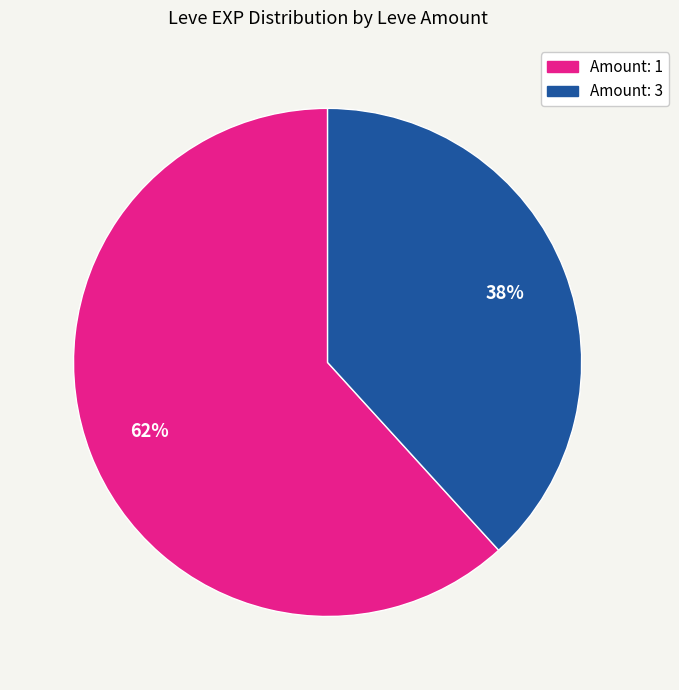

To the nearest percent, what is the average slice percentage?

50%